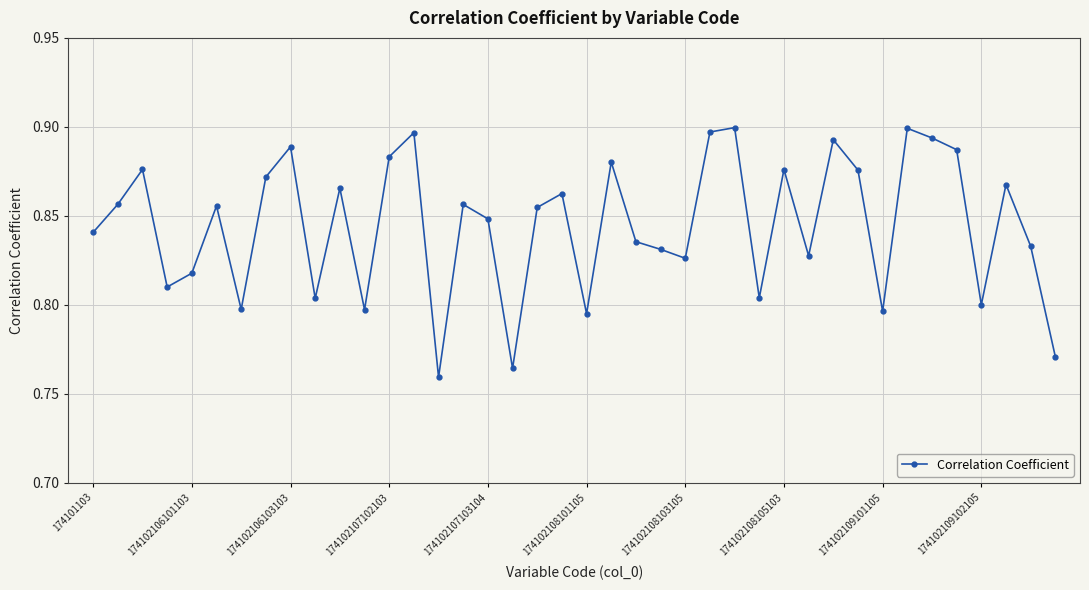

Count the values in the range 0 to 1.

40